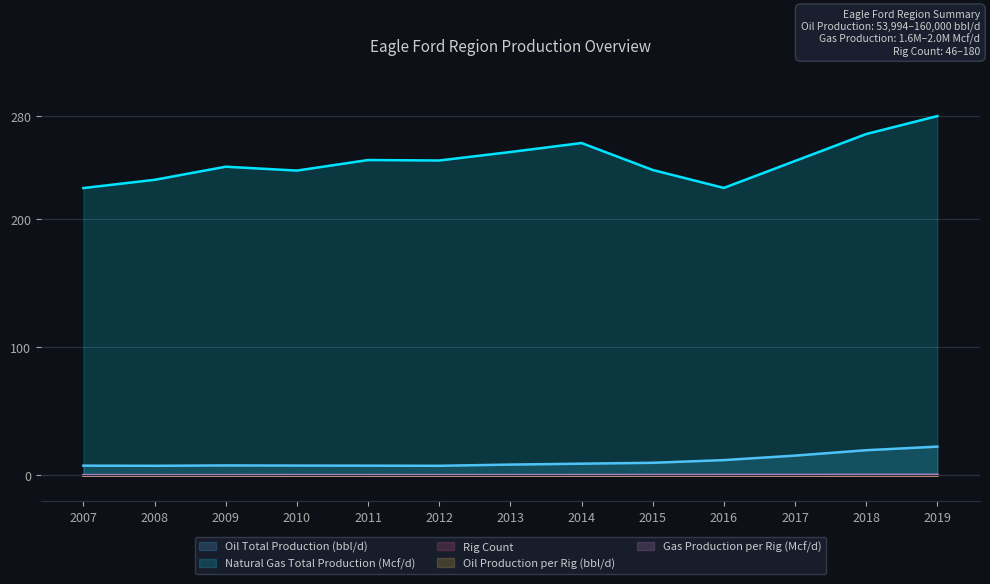

Reading left to right, transcribe all the data shown in this chart.

Oil Total Production (bbl/d): 7.6	7.5	7.7	7.6	7.6	7.5	8.4	9.1	9.8	11.9	15.4	19.6	22.4
Natural Gas Total Production (Mcf/d): 223.9	230.3	240.5	237.5	245.8	245.4	252.0	259.0	238.0	224.0	245.0	266.0	280.0
Rig Count: 0.0	0.0	0.0	0.0	0.0	0.0	0.0	0.0	0.0	0.0	0.0	0.0	0.0
Oil Production per Rig (bbl/d): 0.0	0.0	0.0	0.0	0.0	0.0	0.0	0.0	0.0	0.1	0.1	0.1	0.1
Gas Production per Rig (Mcf/d): 0.2	0.2	0.2	0.2	0.2	0.2	0.2	0.2	0.3	0.3	0.3	0.4	0.4